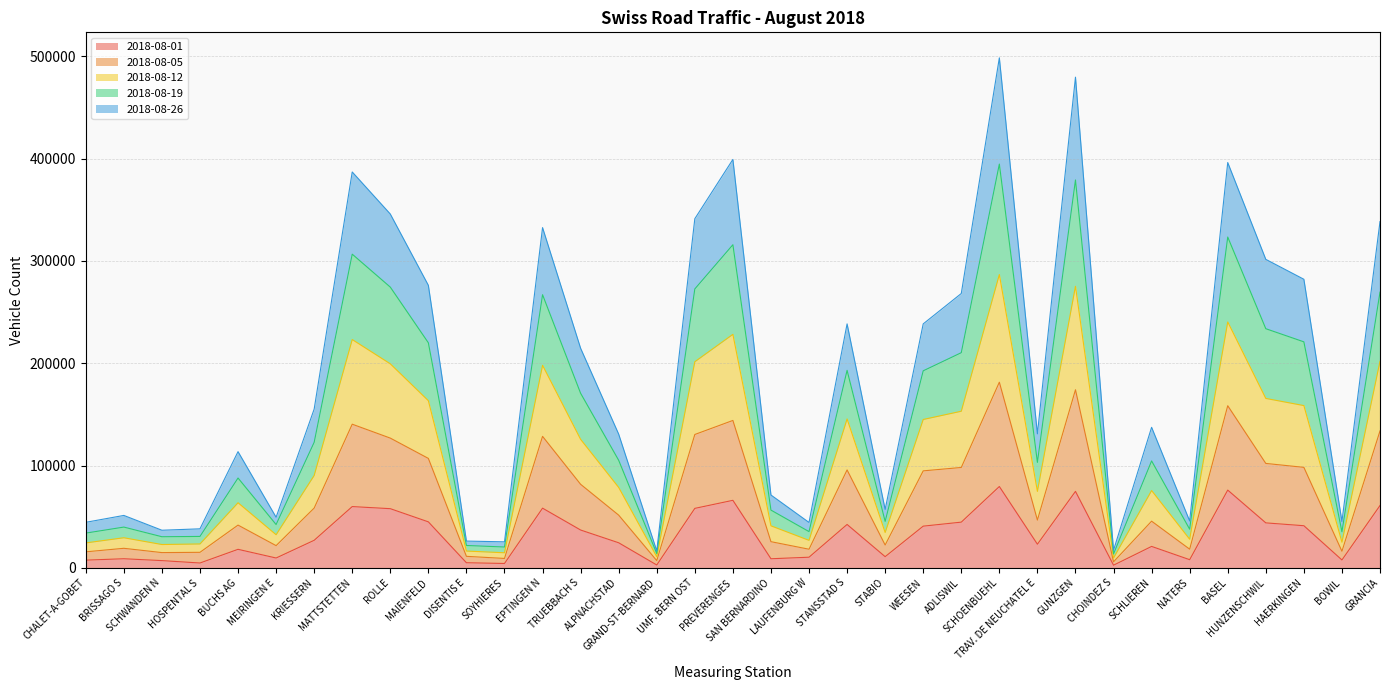

List the labels in order of 2018-08-12 value, largest first.

SCHOENBUEHL, GUNZGEN, PREVERENGES, BASEL, MATTSTETTEN, ROLLE, UMF. BERN OST, GRANCIA, EPTINGEN N, HUNZENSCHWIL, HAERKINGEN, MAIENFELD, ADLISWIL, WEESEN, STANSSTAD S, TRUEBBACH S, KRIESSERN, SCHLIEREN, TRAV. DE NEUCHATEL E, ALPNACHSTAD, BUCHS AG, SAN BERNARDINO, STABIO, BRISSAGO S, MEIRINGEN E, NATERS, BOWIL, CHALET-A-GOBET, LAUFENBURG W, HOSPENTAL S, SCHWANDEN N, DISENTIS E, SOYHIERES, CHOINDEZ S, GRAND-ST-BERNARD